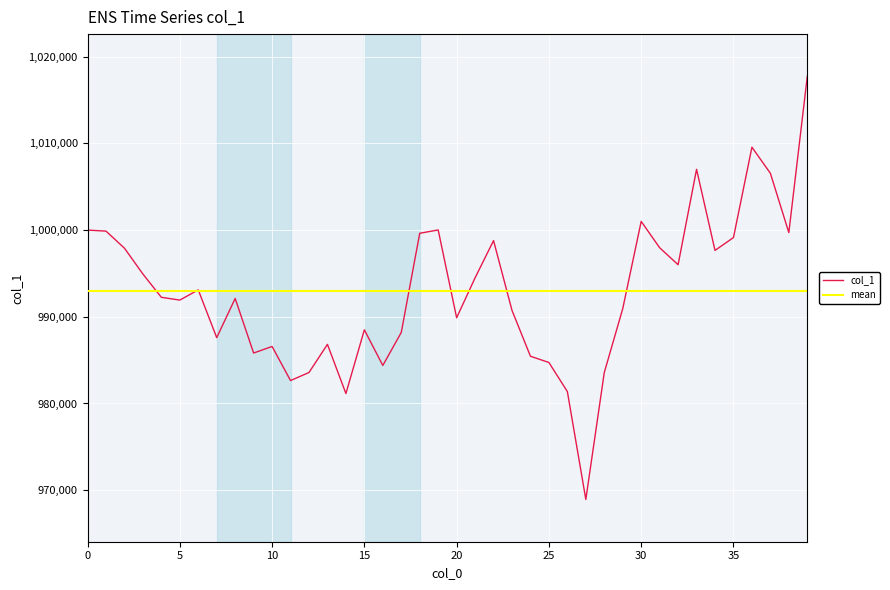

Reading left to right, extract all data points from this chart.

1000000.0	999880.6	997913.3	994933.4	992245.1	991925.5	993100.5	987594.7	992111.3	985819.5	986575.2	982642.1	983574.0	986817.0	981146.0	988493.4	984385.9	988193.0	999632.4	1000014.9	989887.0	994494.2	998787.5	990733.8	985448.3	984726.7	981371.0	968933.1	983569.8	990935.5	1001001.7	997963.4	996003.7	1007010.9	997656.1	999138.0	1009558.2	1006552.9	999711.8	1017725.5